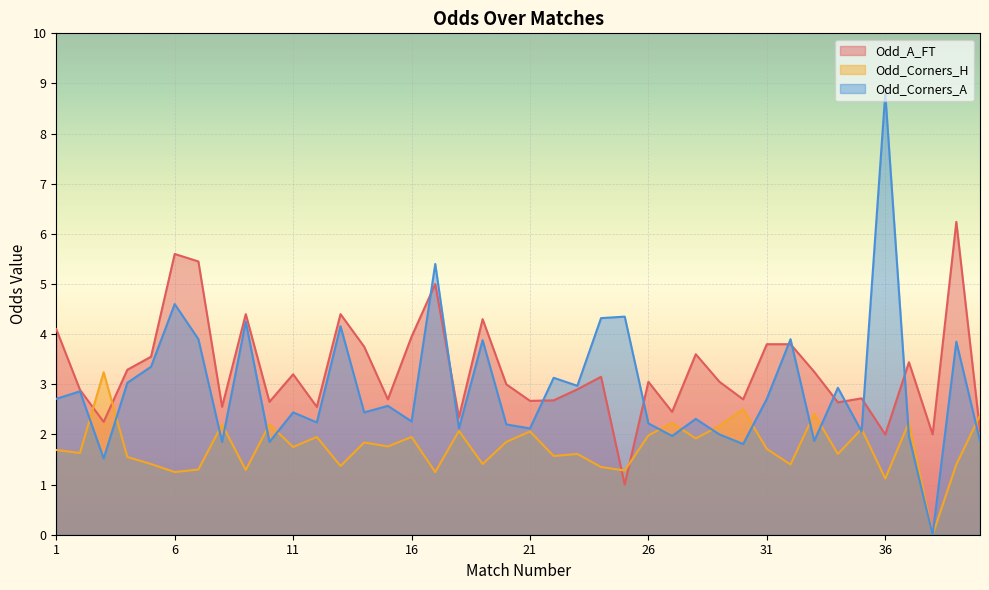

Rank the categories by Odd_Corners_H value from lowest to highest.

38, 36, 6, 17, 25, 9, 7, 24, 13, 32, 39, 5, 19, 4, 22, 23, 34, 2, 1, 31, 11, 15, 14, 20, 28, 12, 16, 26, 21, 18, 35, 29, 8, 10, 27, 37, 40, 33, 30, 3